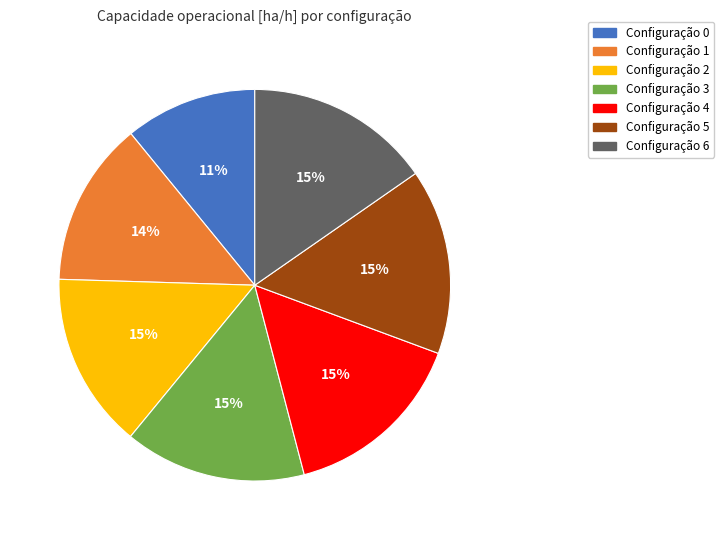

To the nearest percent, what is the average slice percentage?

14%